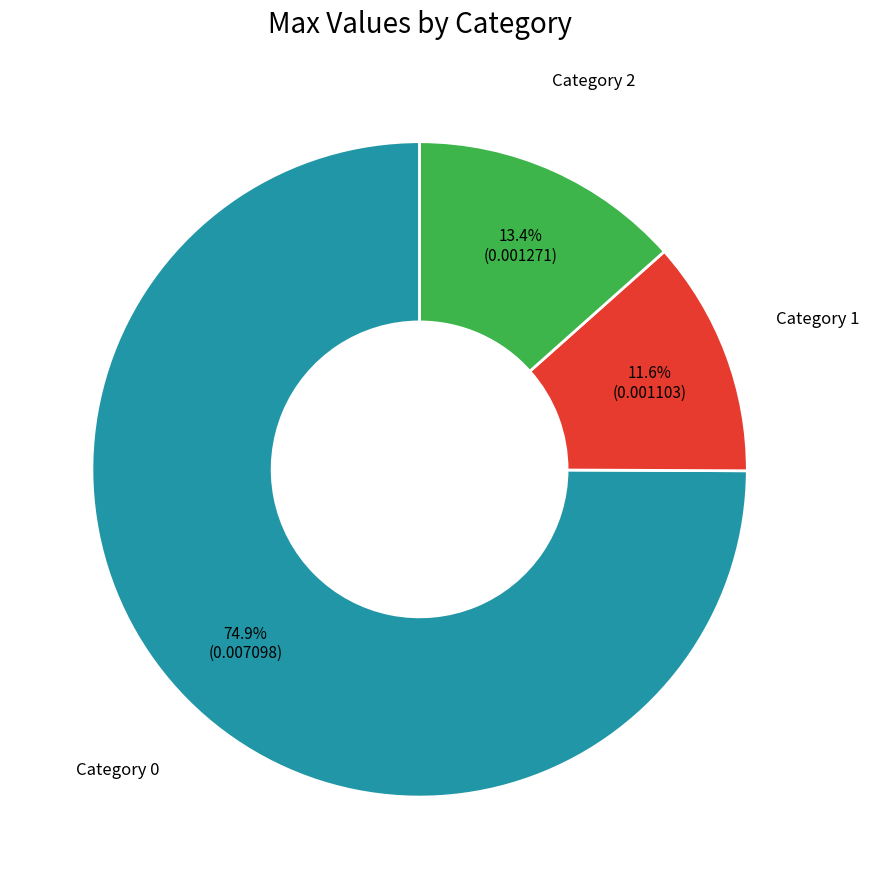

Is there any slice that represents more than half of the pie?

Yes